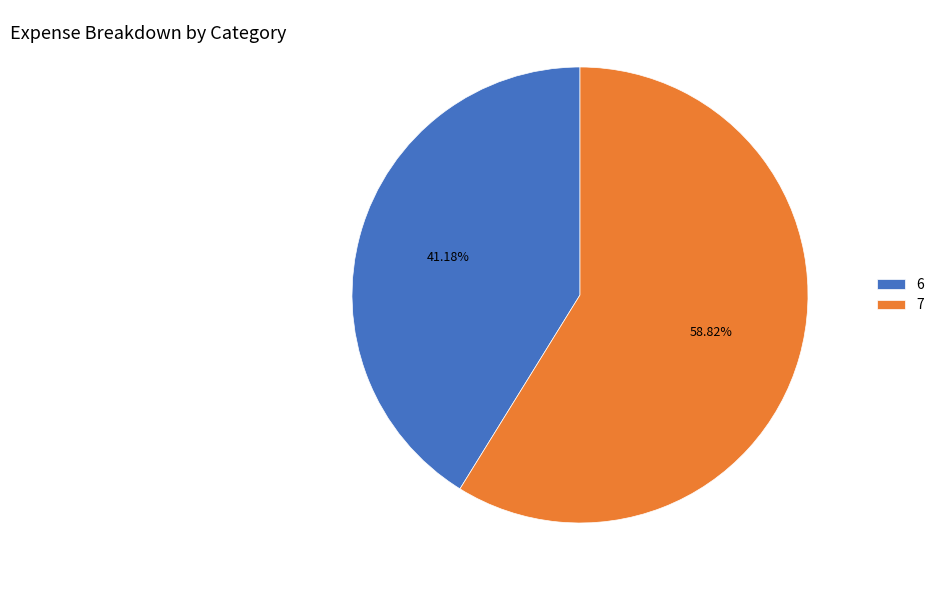

How many segments does this pie chart have?

2